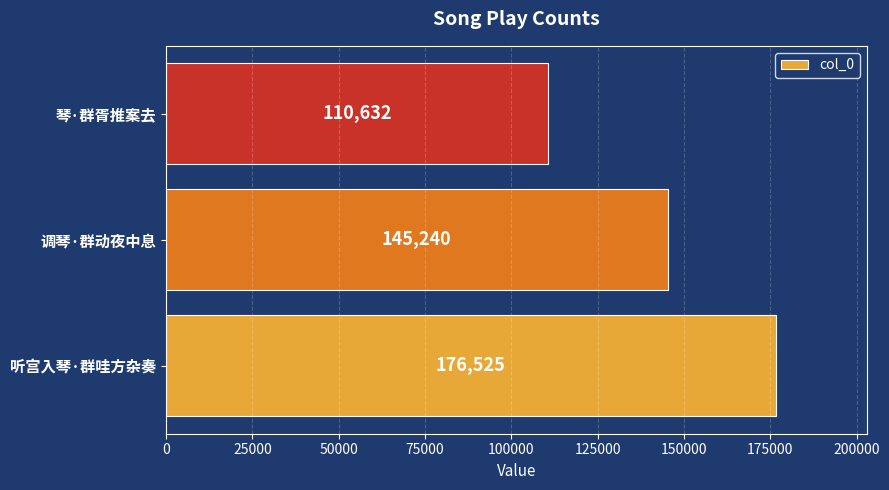

How many values are below 145240?

1